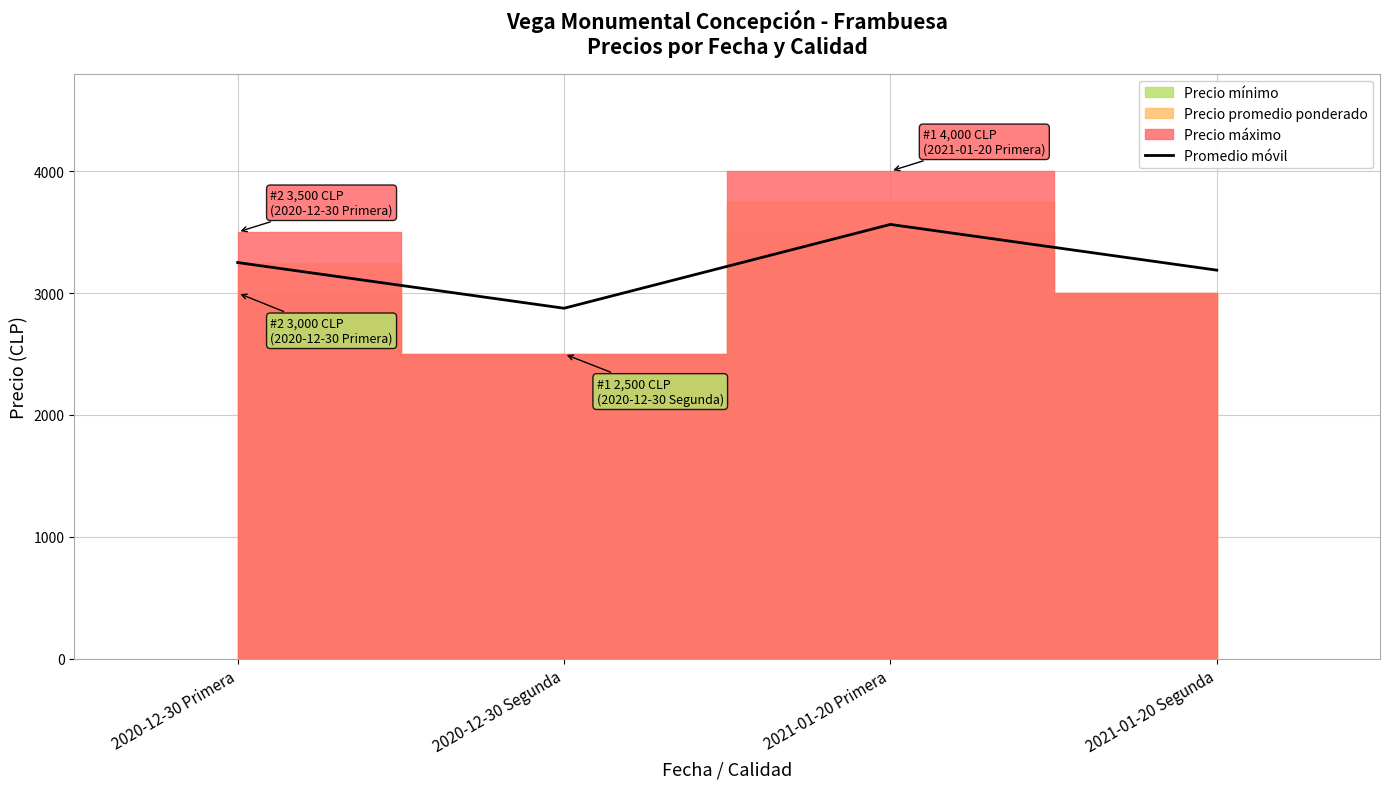

List the labels in order of value, largest first.

2021-01-20 Primera, 2020-12-30 Primera, 2021-01-20 Segunda, 2020-12-30 Segunda